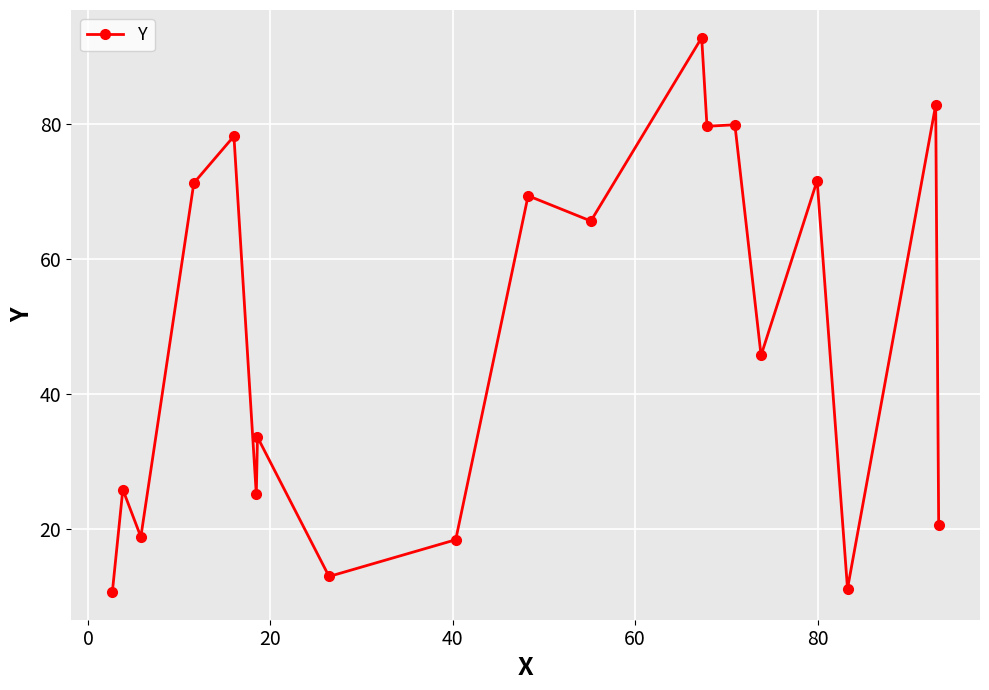

Is this an area chart (filled region under the line)?

No